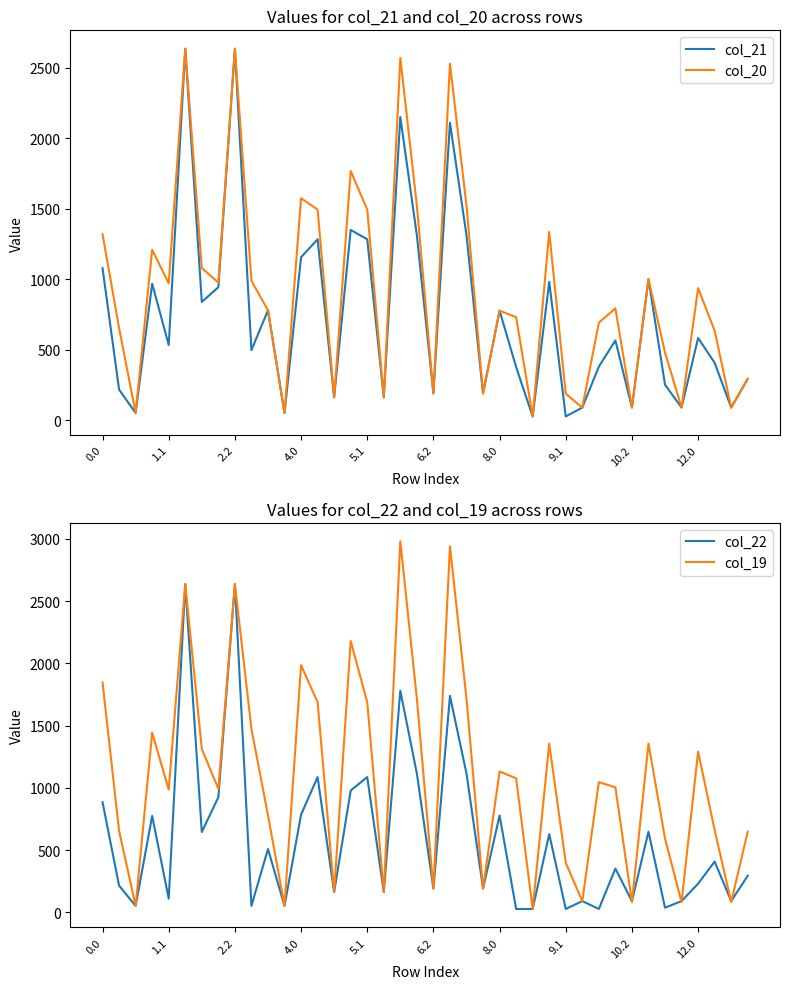

Which category has the highest value across all series?

18